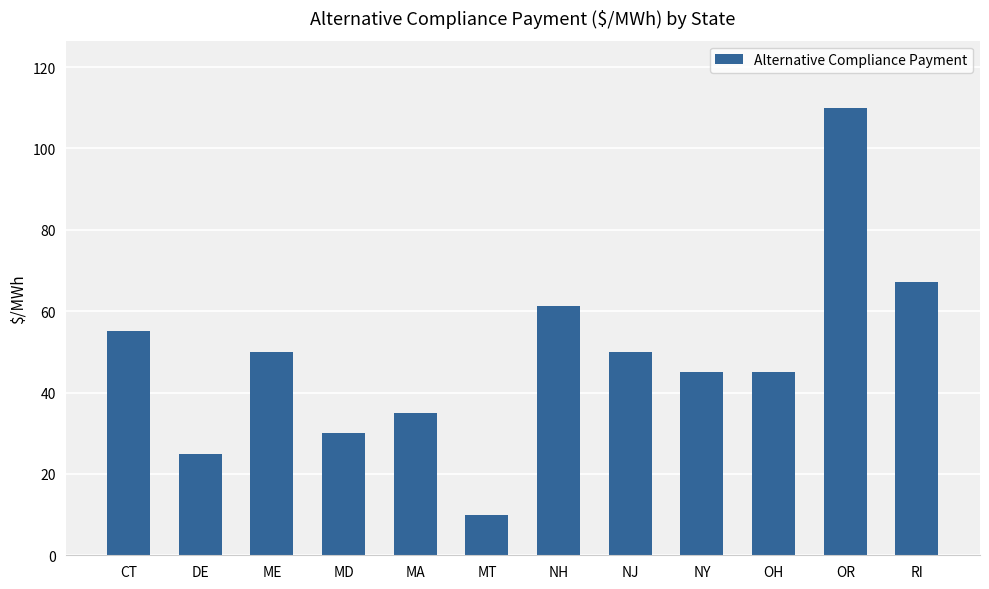

What position from the left is OH?

10